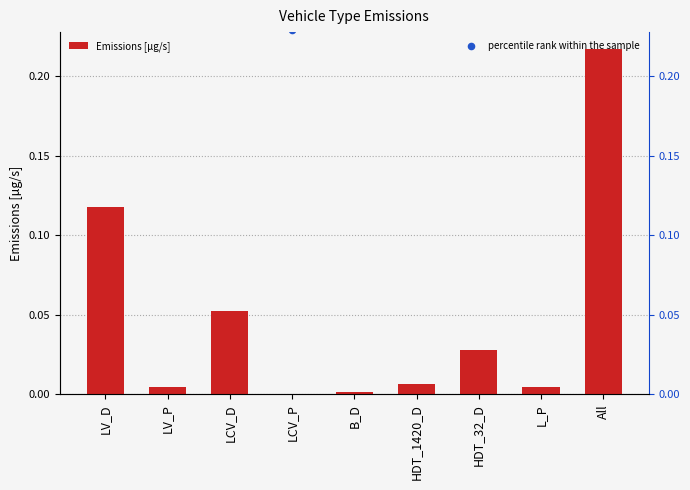

Which series has the largest Y range (max minus min)?

percentile rank within the sample